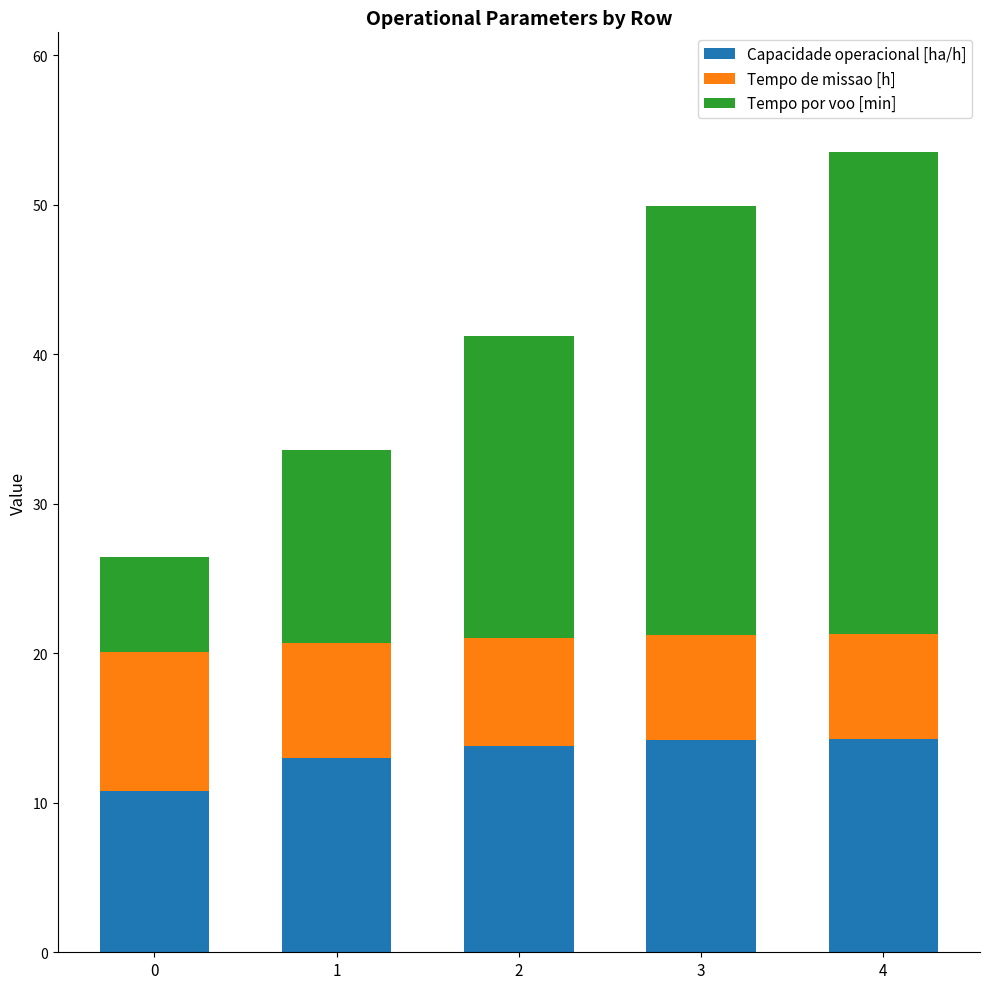

True or false: Capacidade operacional [ha/h] has a value of 23.4 at 4.

False